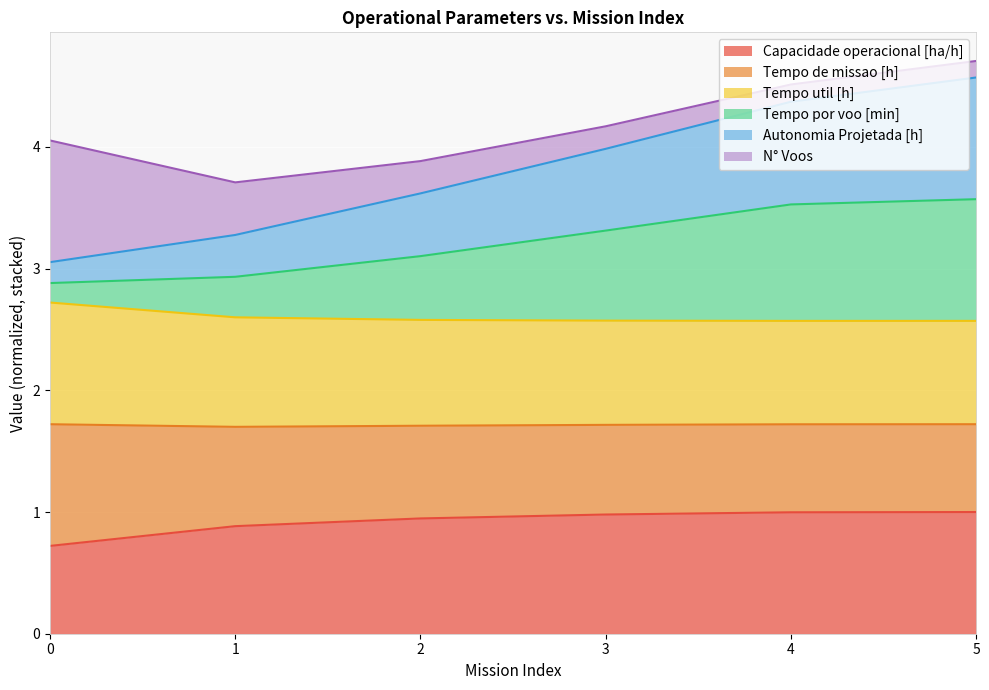

True or false: Tempo de missao [h] and Capacidade operacional [ha/h] intersect in this chart.

False